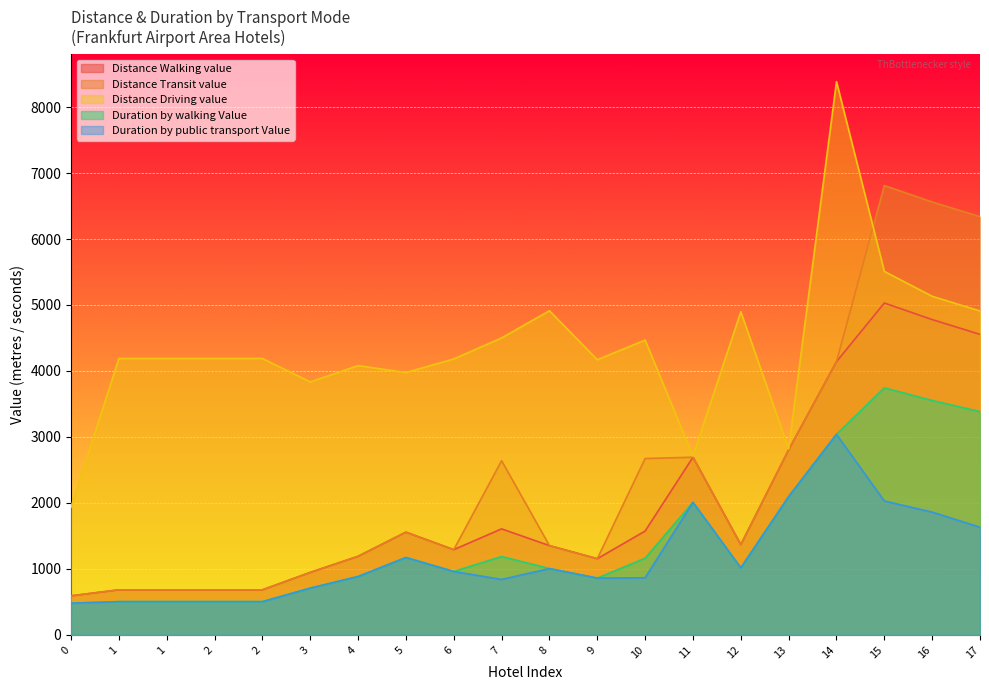

At which label is Duration by walking Value closest to 2112?

13